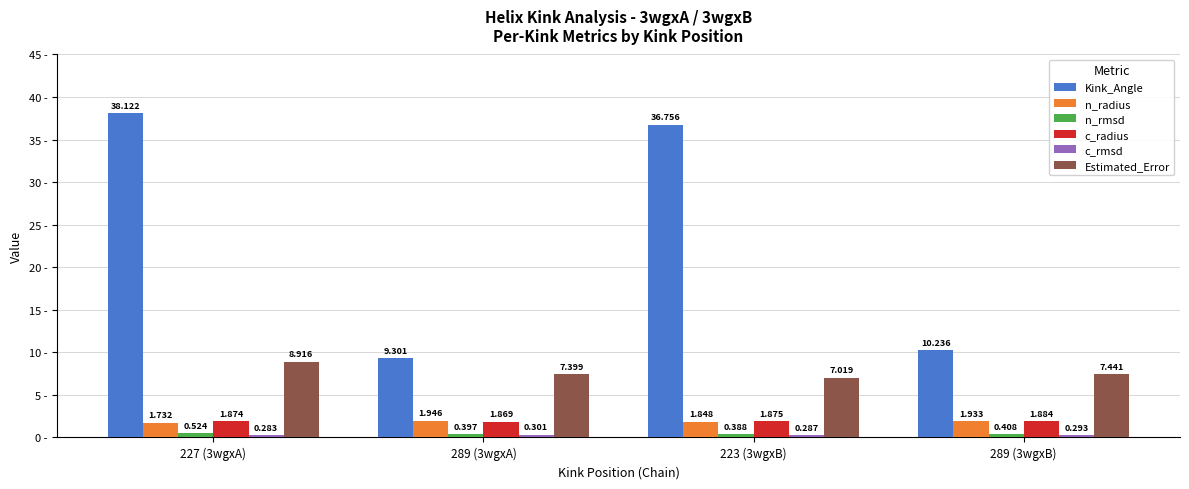

What is the total value across all series at 289 (3wgxA)?

21.2